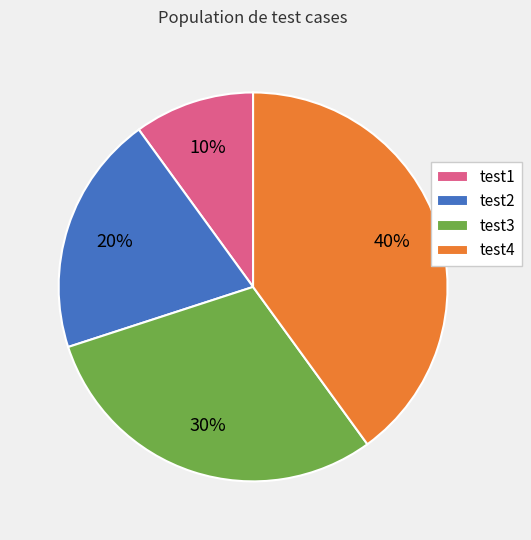

What is the largest slice in the pie chart?

test4